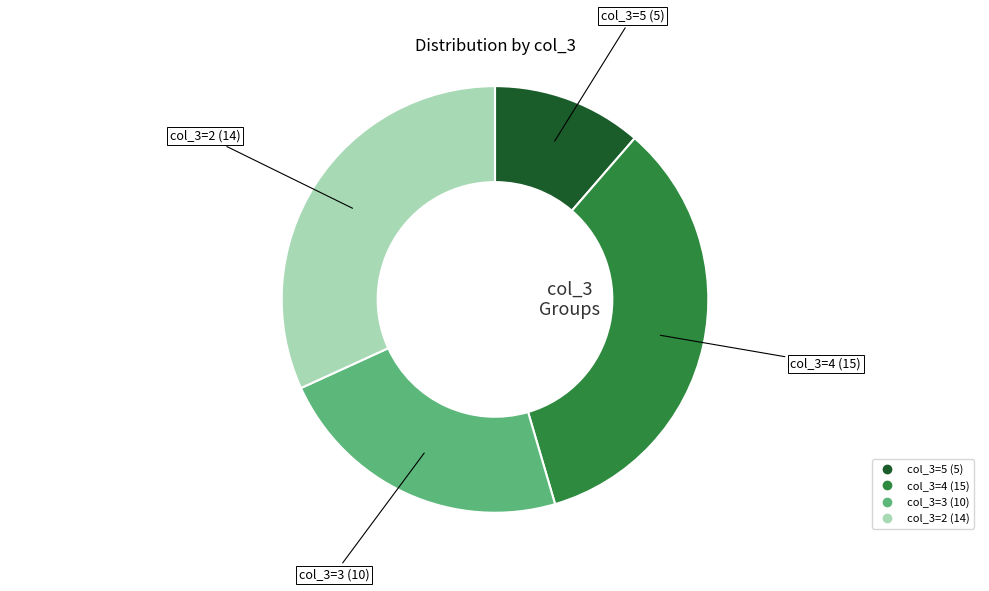

Does any single category account for the majority?

No